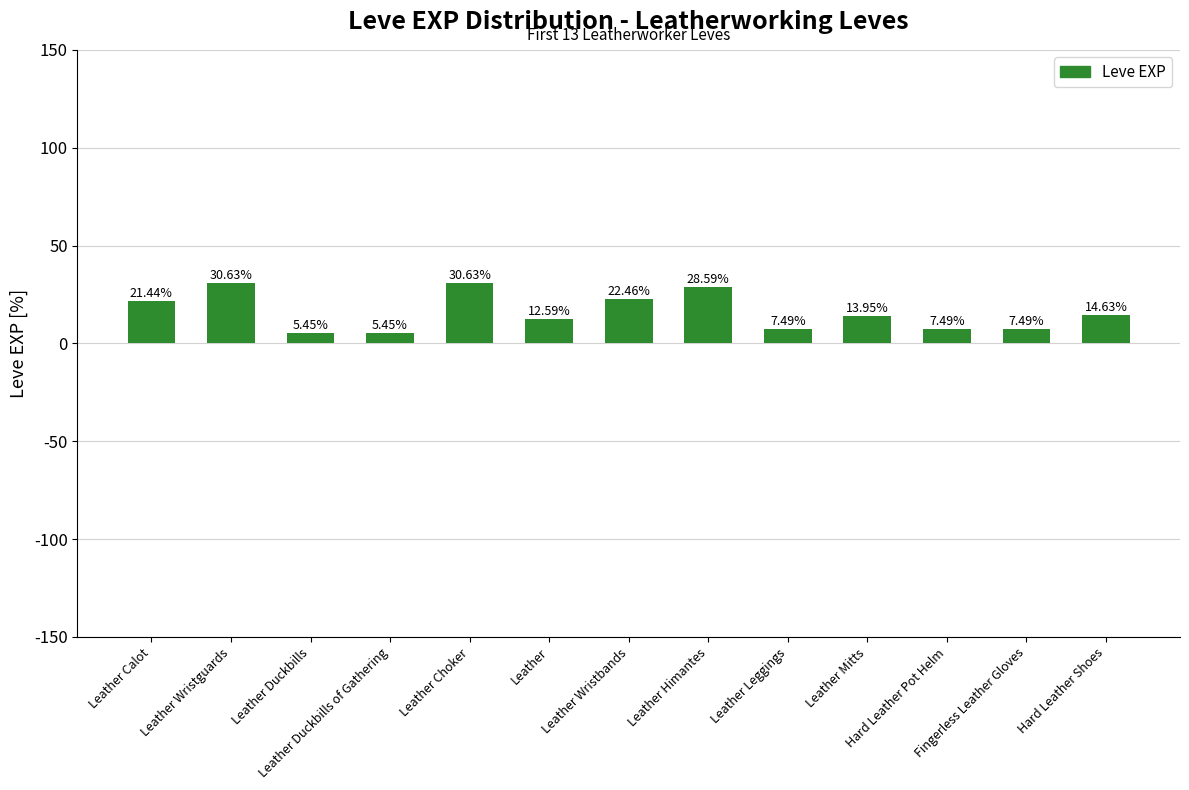

What is the difference between the maximum and minimum values?

25.2